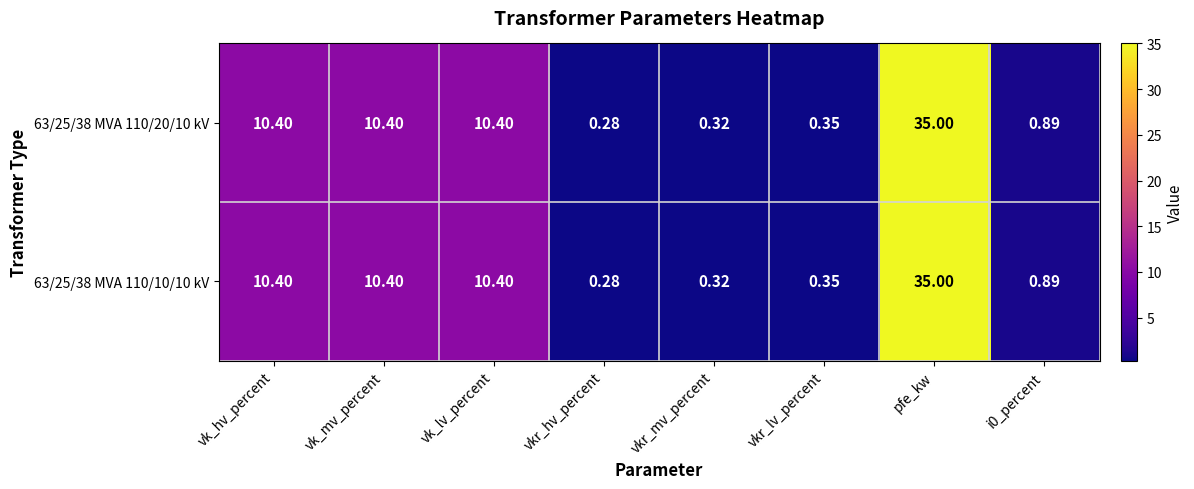

At which category does the chart reach its minimum across all series?

vkr_hv_percent